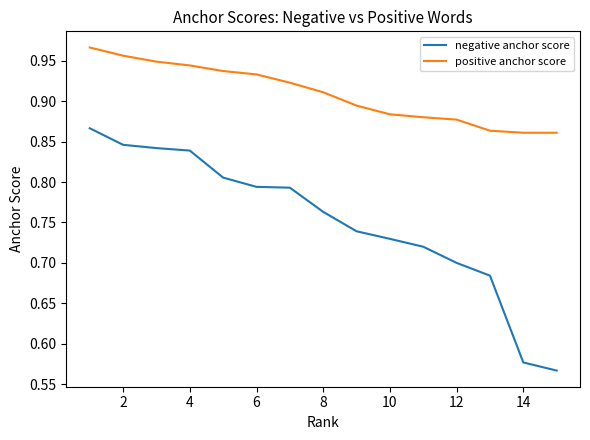

What is the sum of all negative anchor score values?

11.3